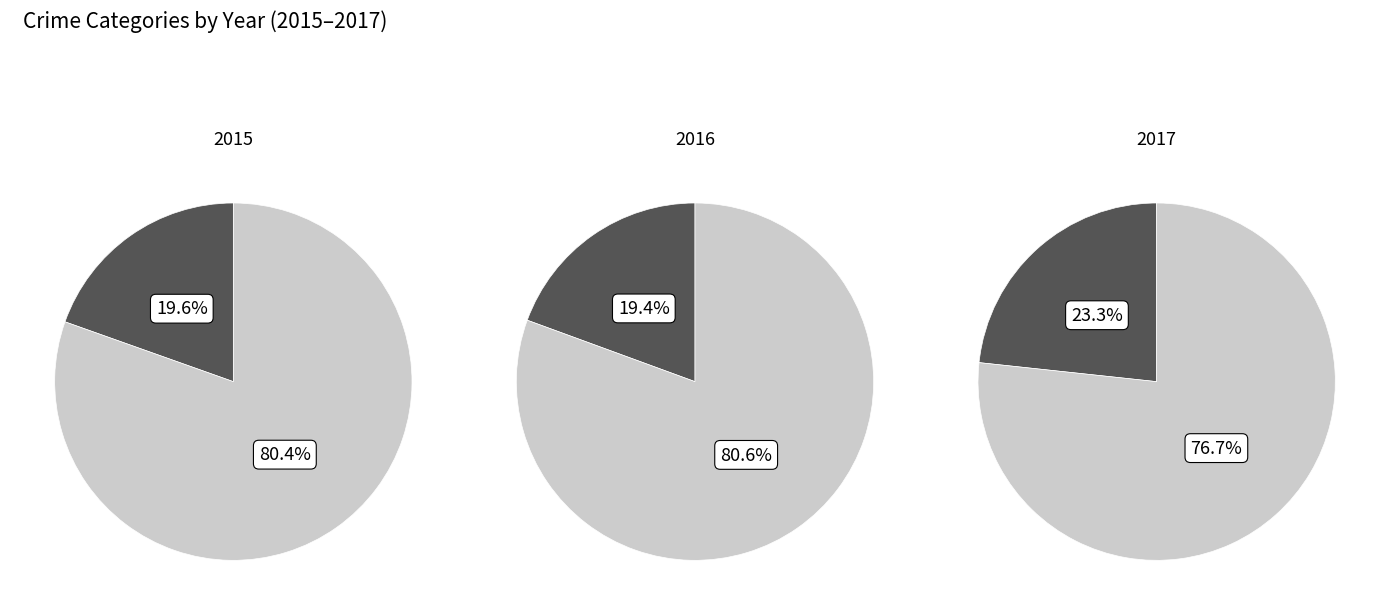

True or false: Aggravated Battery accounts for 12% of the total.

False